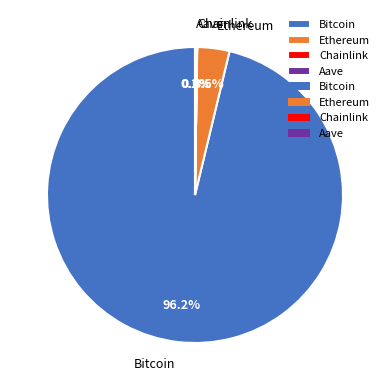

What portion of the pie excludes Ethereum?

96.5%